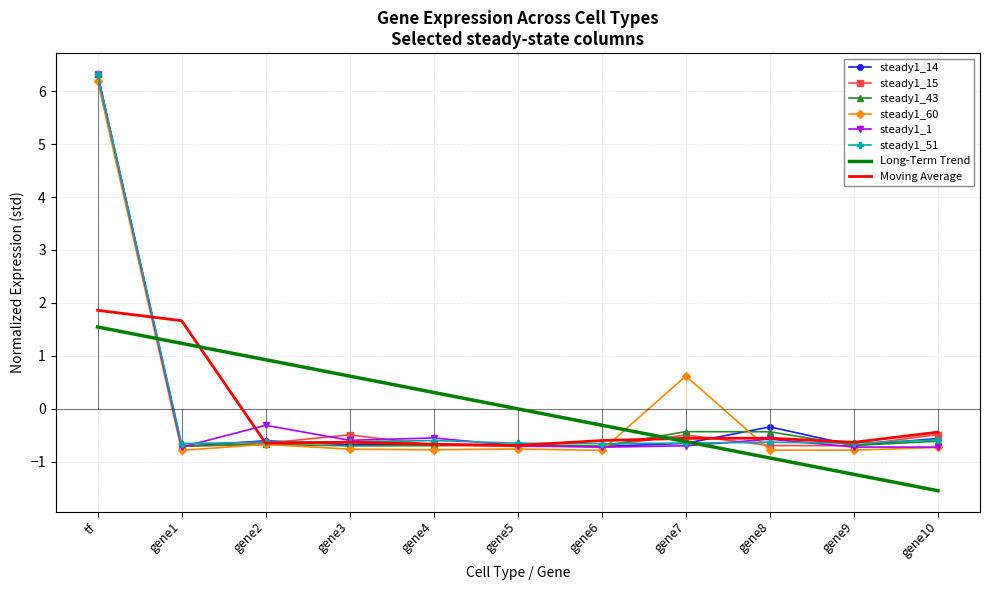

After their last crossing, which series has the higher values: steady1_60 or steady1_15?

steady1_15